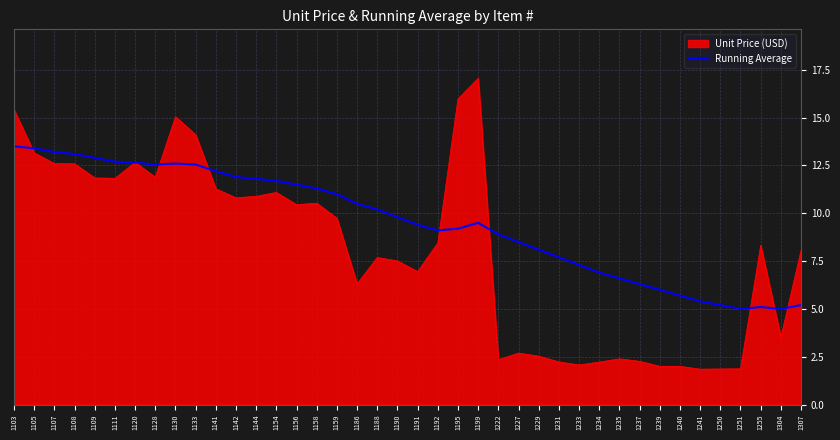

True or false: Unit Price (USD) has a value of 10.8 at 1142.

True